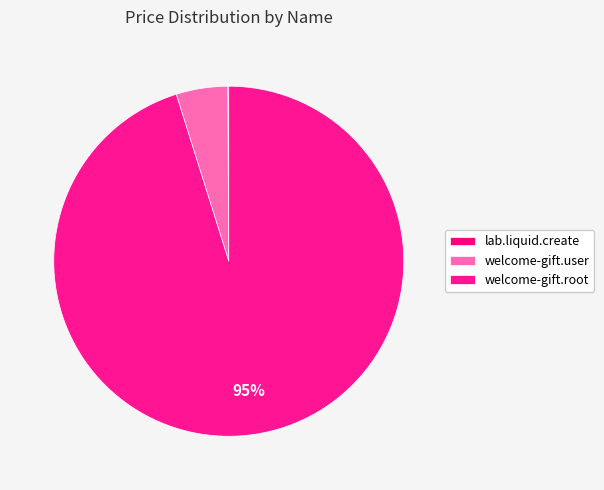

How many segments does this pie chart have?

3